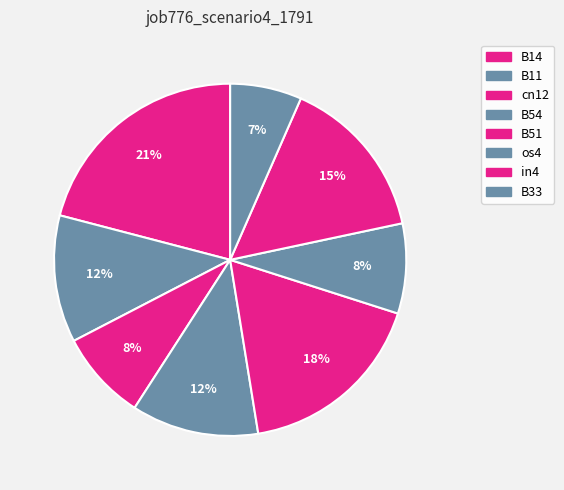

How many slices are in this pie chart?

8